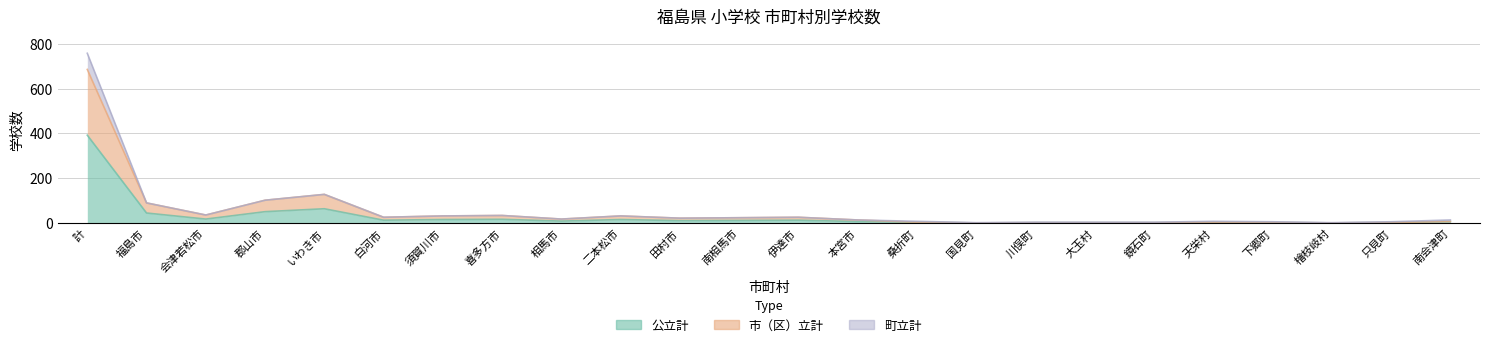

Does the chart have visible grid lines?

Yes